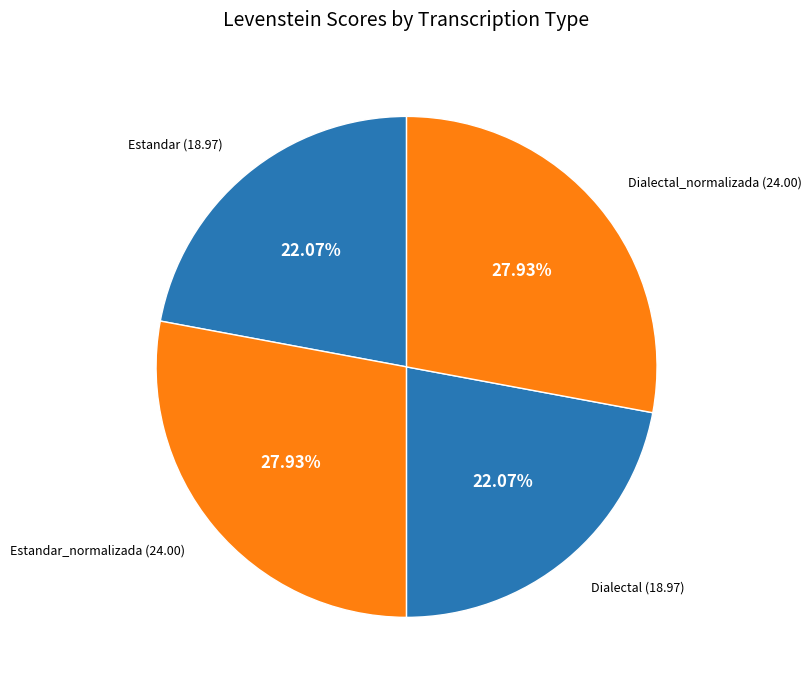

Between Estandar_normalizada and Estandar, which is larger?

Estandar_normalizada